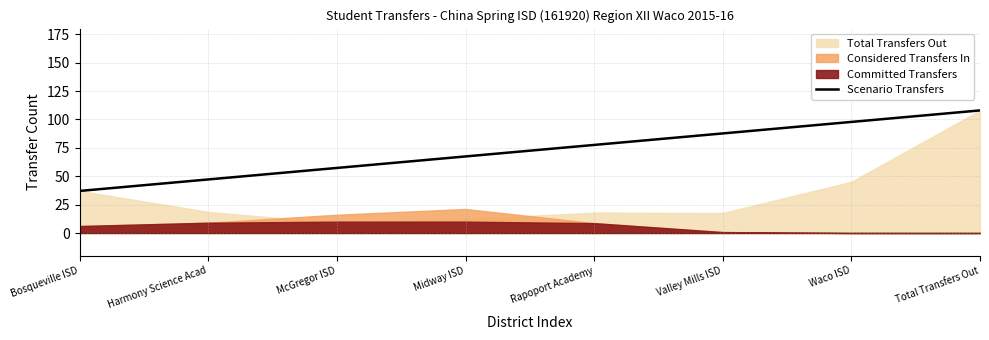

Approximately how many times larger is the value at Rapoport Academy compared to Bosqueville ISD?

2.1